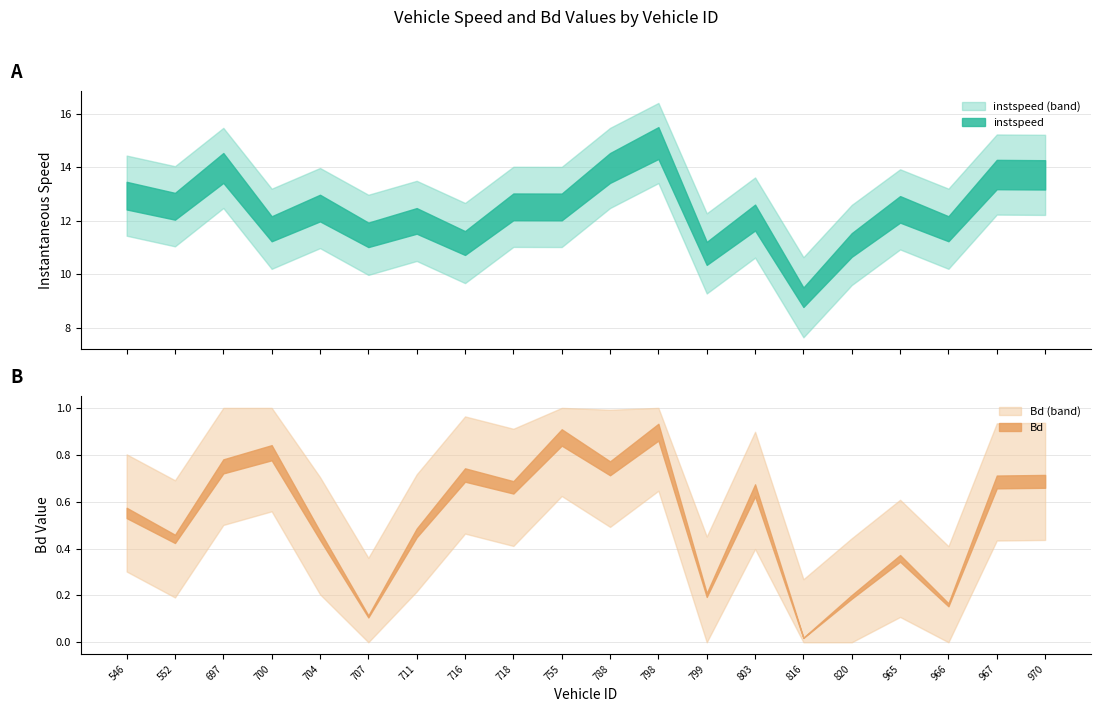

At how many categories does at least one series exceed 2?

20